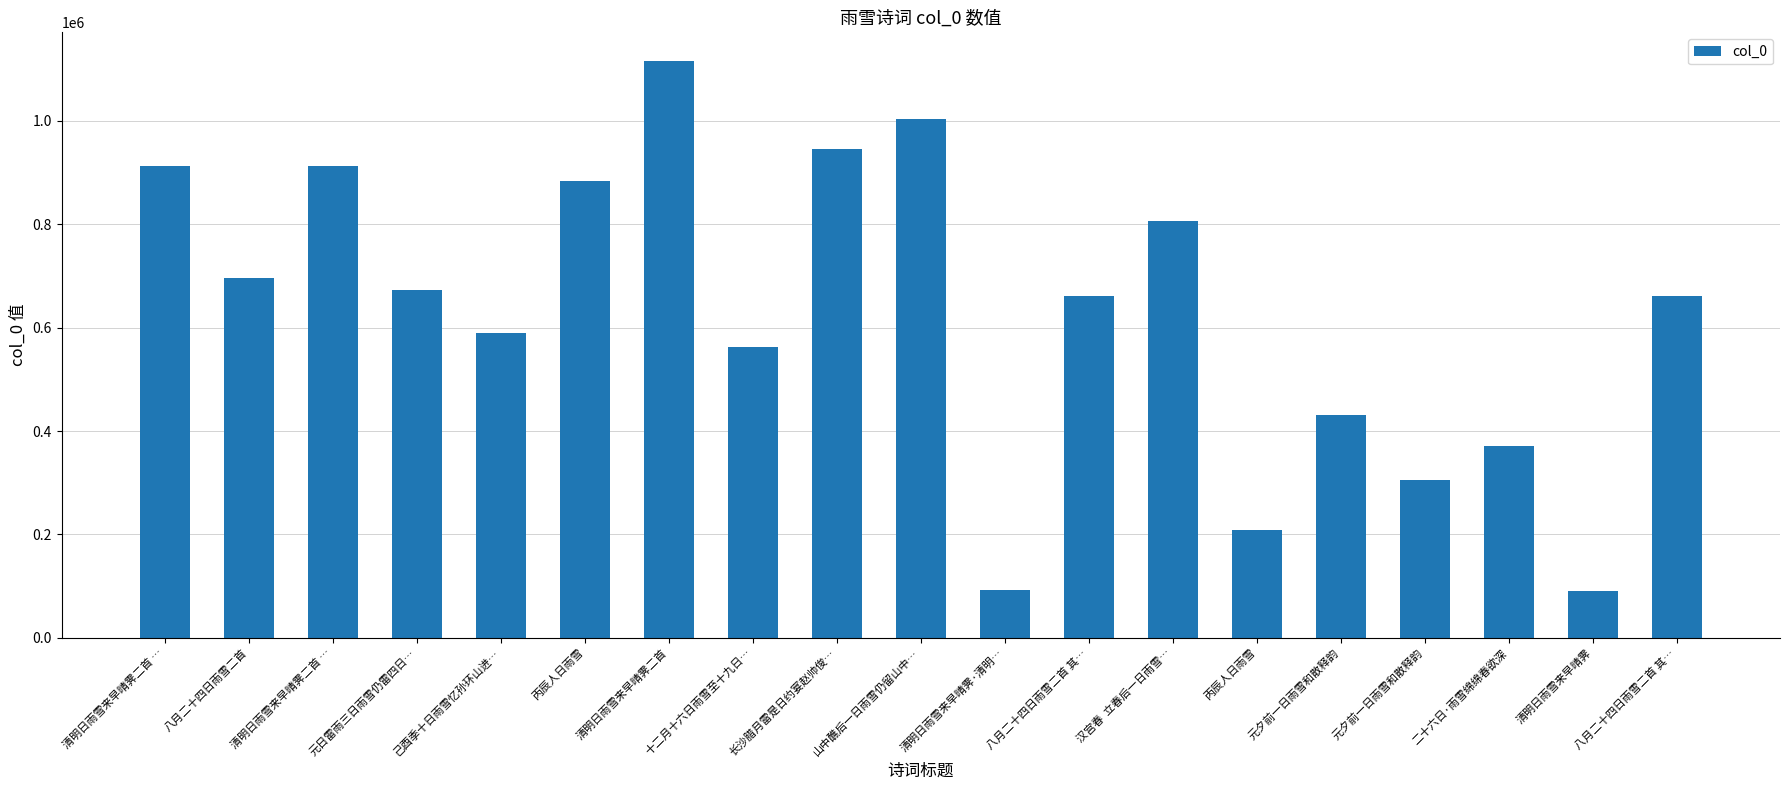

The value at 长沙腊月雷是日约宴赵帅俊… is 946032. True or false?

True